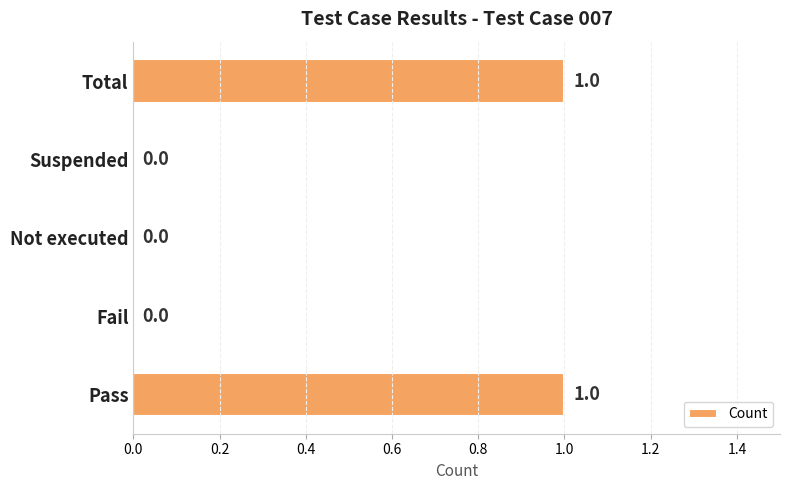

How many data points are above 0?

2